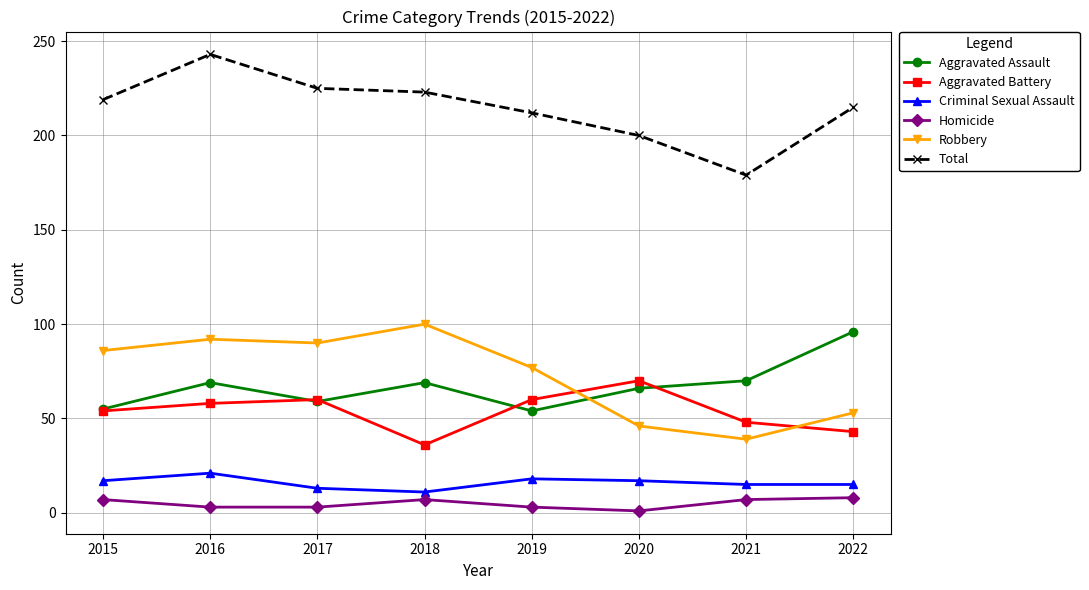

What is the spread (max minus min) of values at 2020?

199